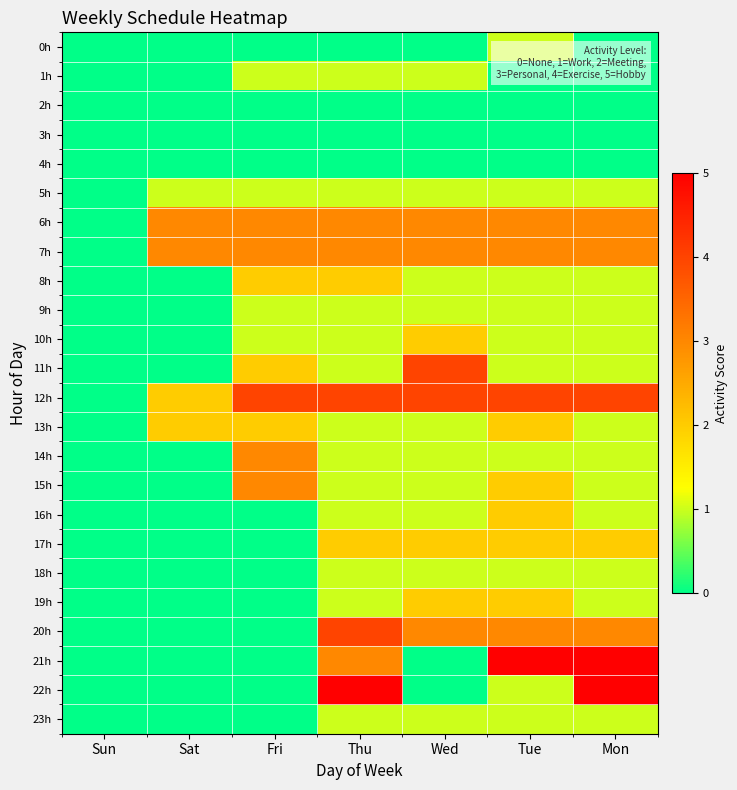

At which category does the chart reach its minimum across all series?

Sun